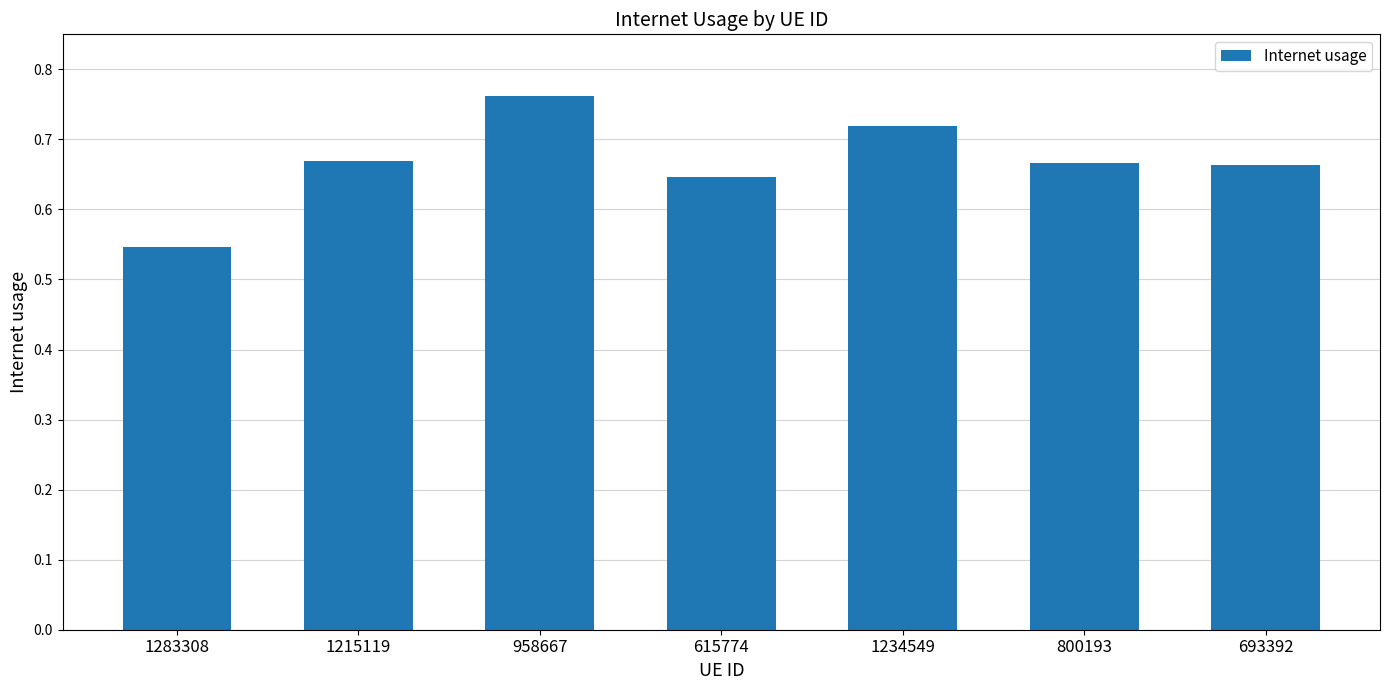

True or false: the data shows 1.1 at 1215119.

False